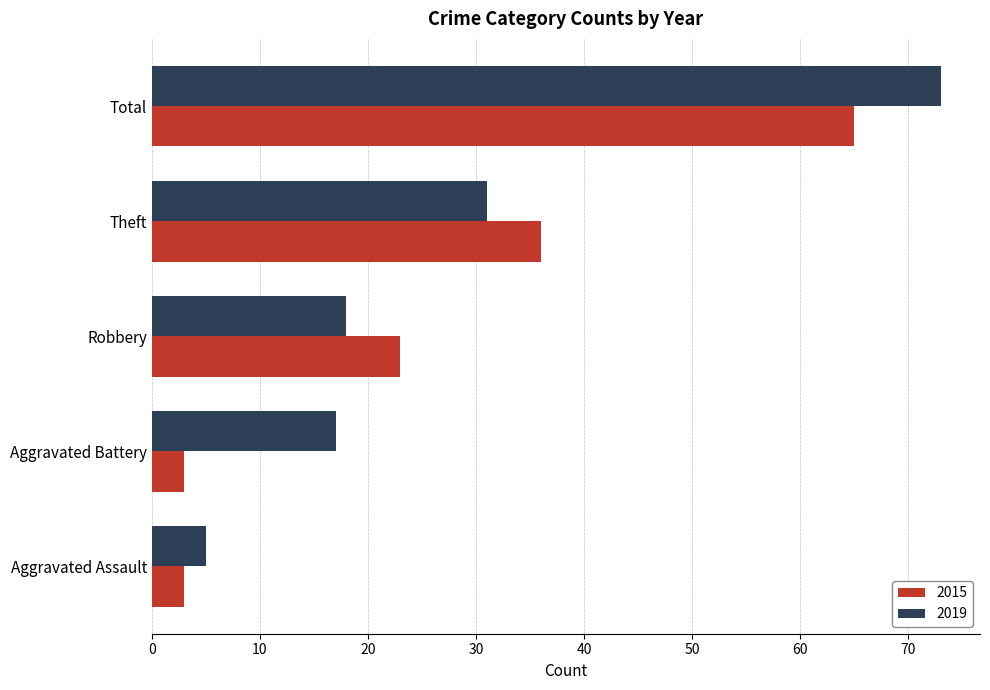

What is the minimum value shown in the chart?

3